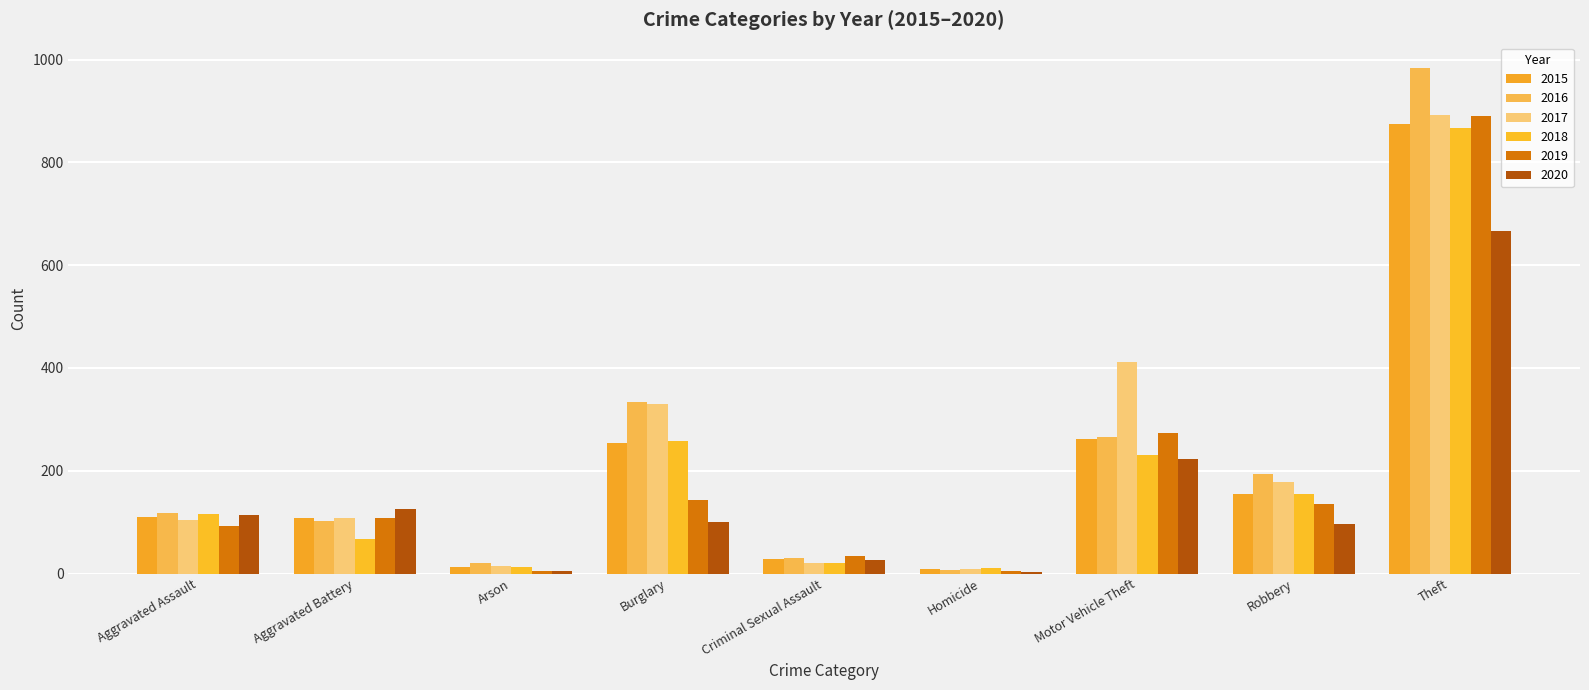

What is the label of the 4th bar from the left?

Burglary